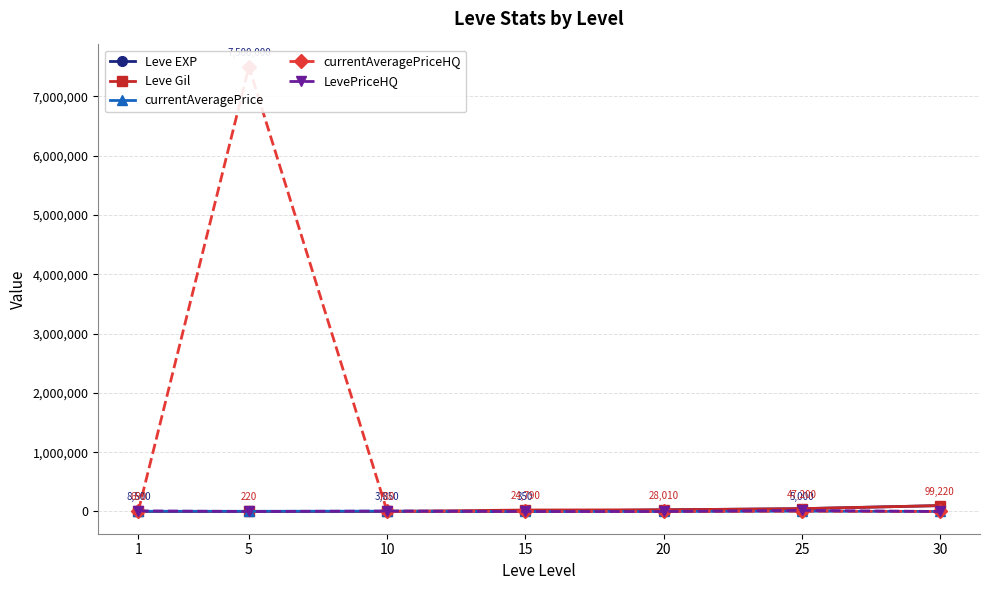

Is it true that LevePriceHQ equals 13086 at 10?

False